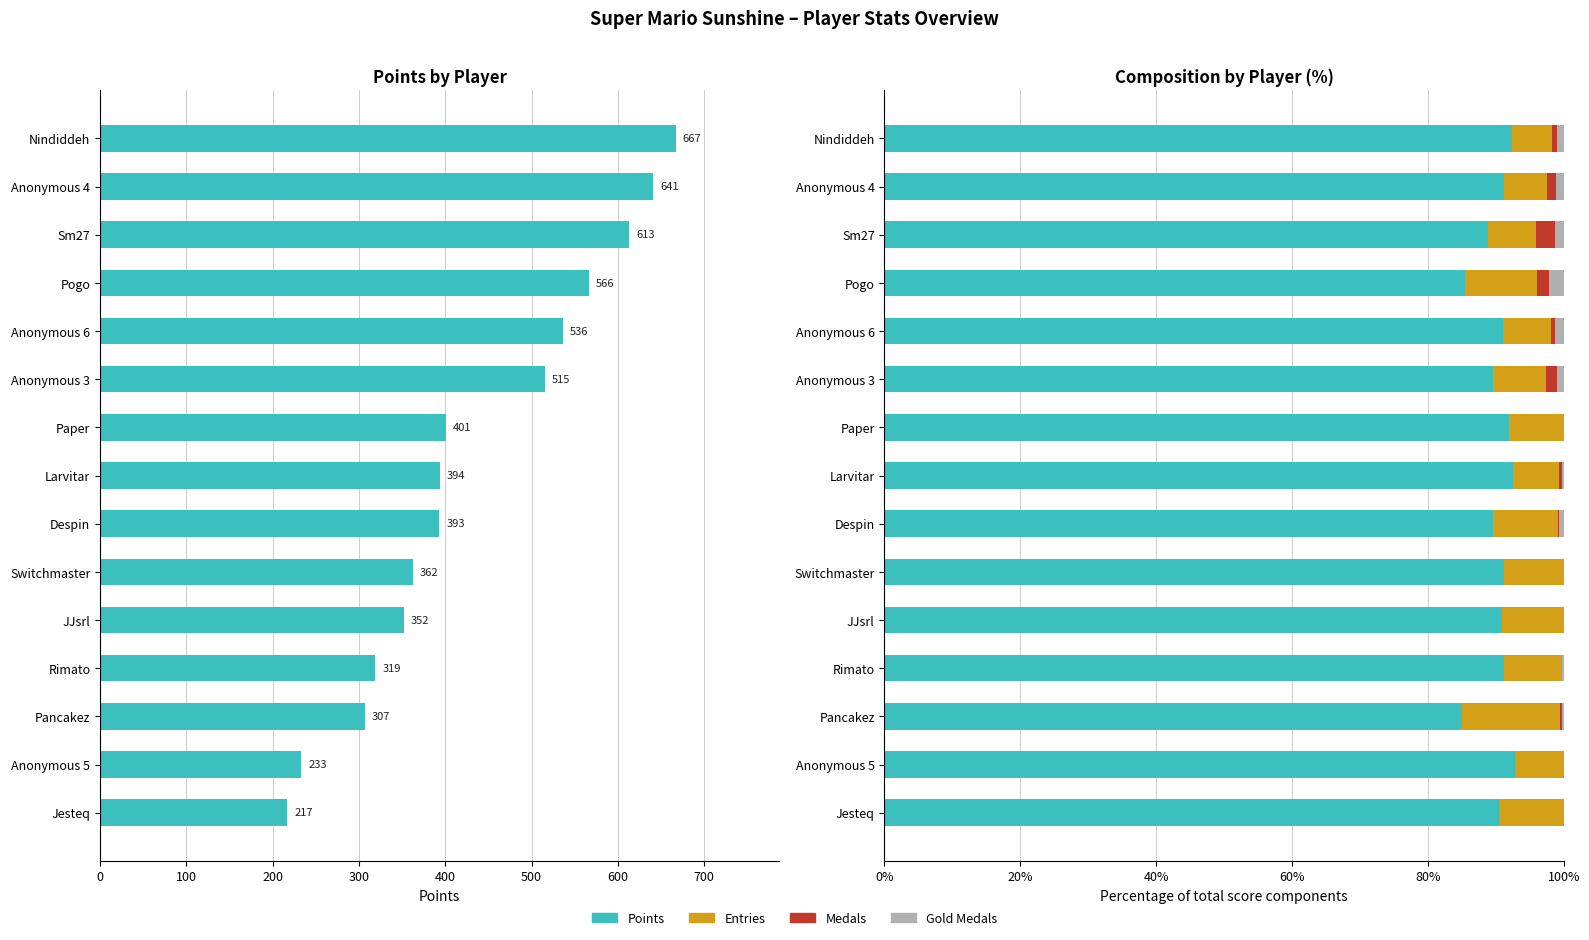

What is the total value across all series at JJsrl?

100.0